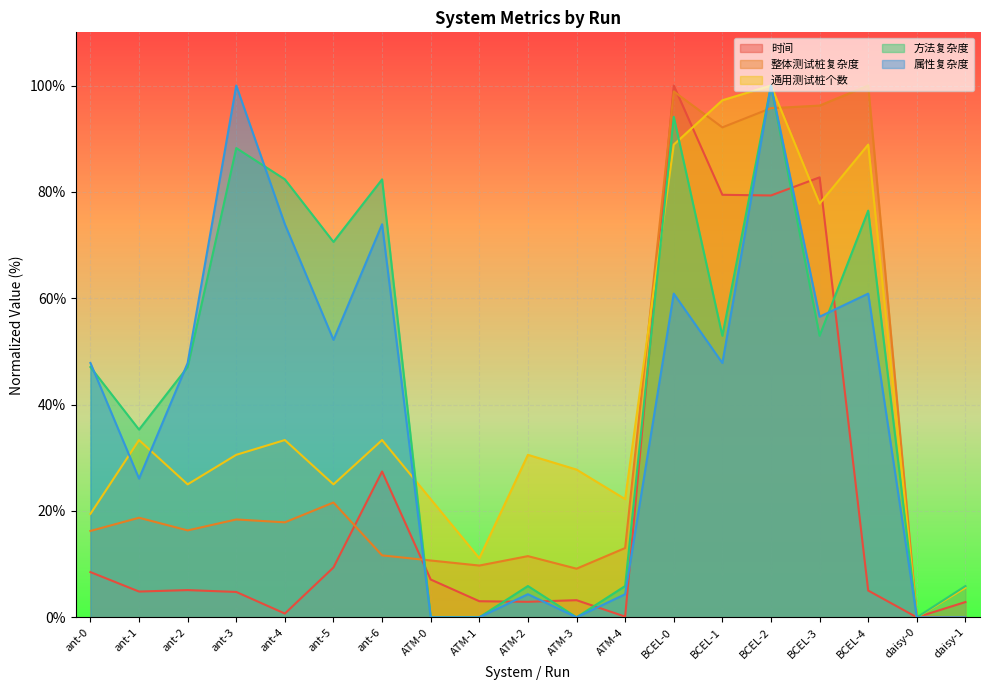

The 时间 series shows 14.6 at ant-6. True or false?

False